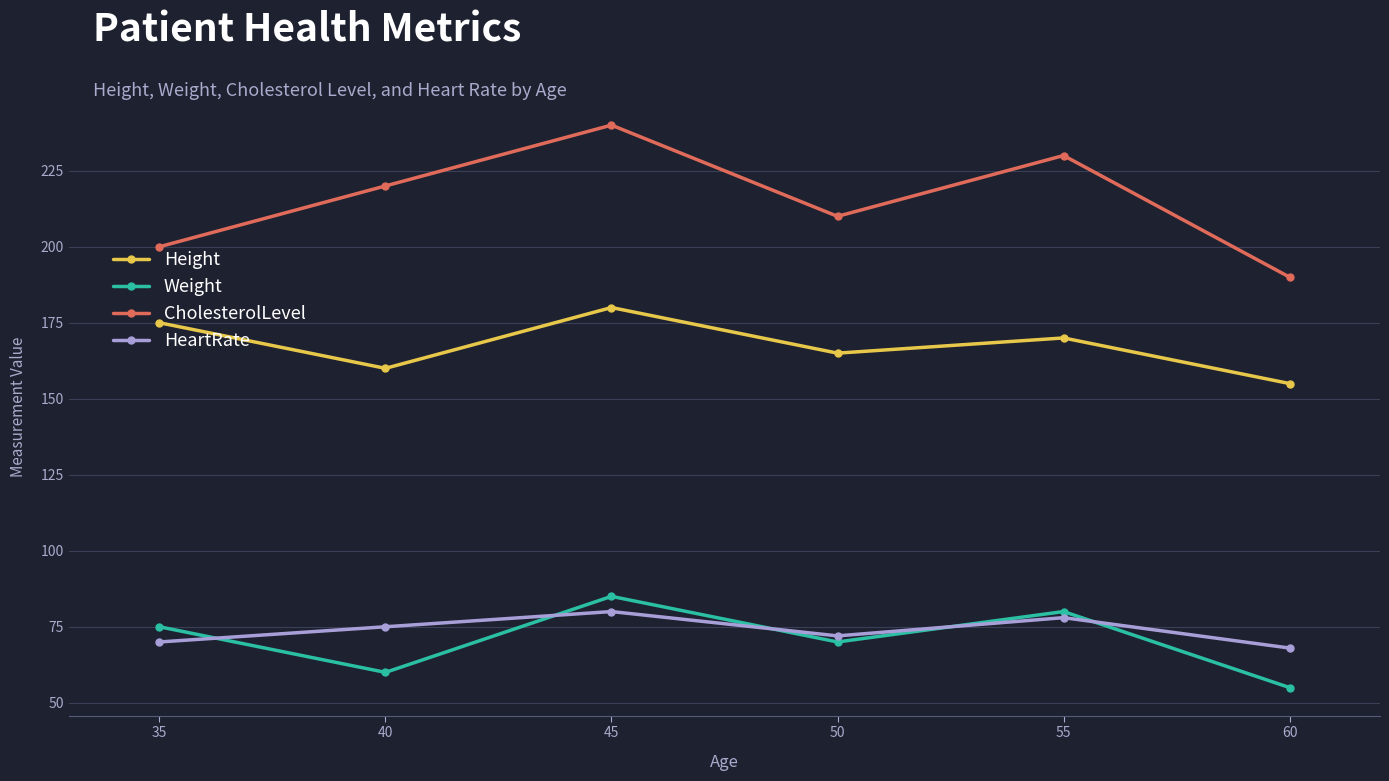

What is the sum of all CholesterolLevel values?

1290